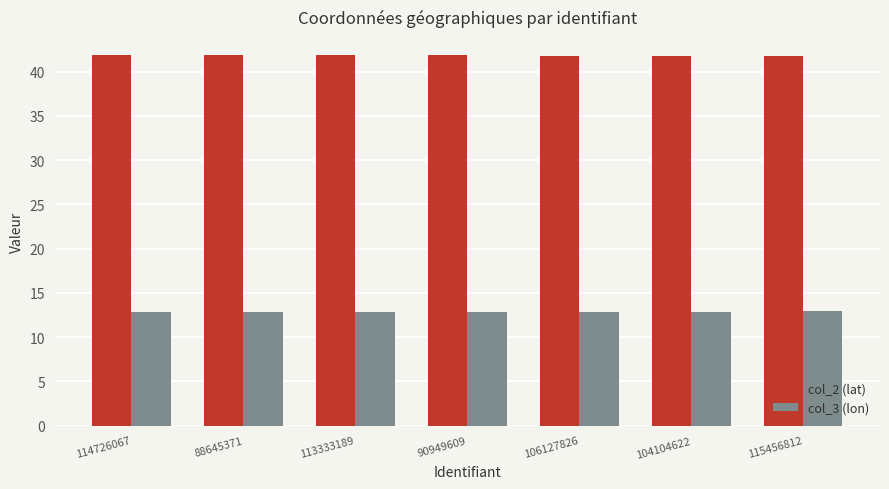

What is the smallest value displayed?

12.8